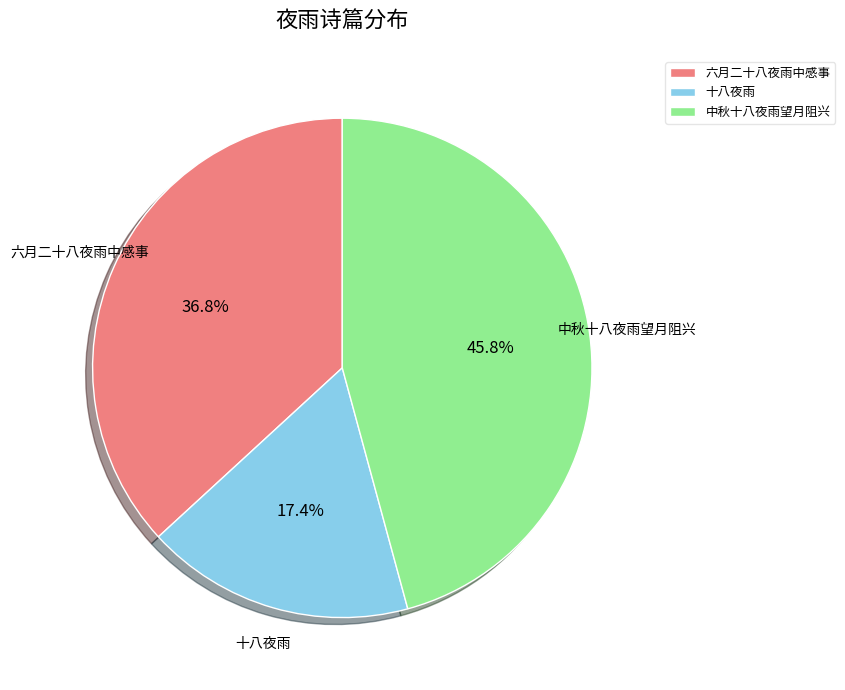

To the nearest percent, what percentage of the pie is 中秋十八夜雨望月阻兴?

46%